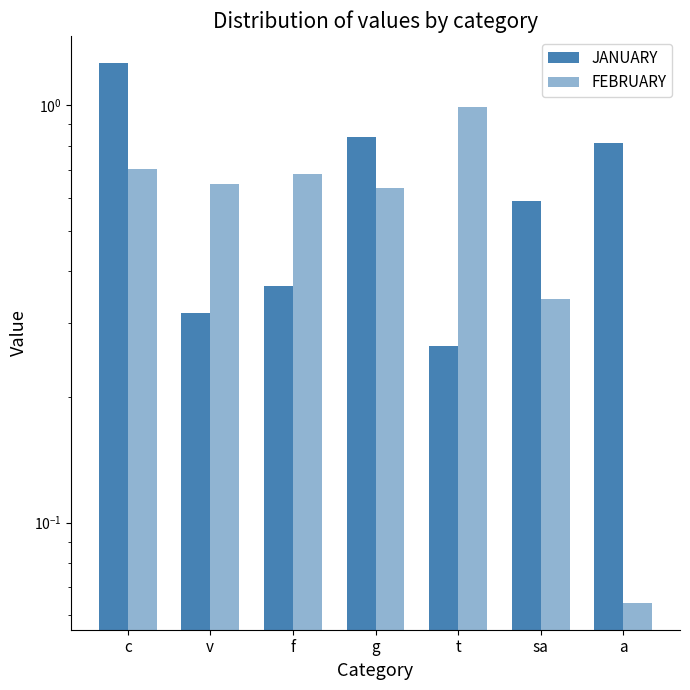

Reading left to right, what are all the values shown in this chart?

JANUARY: 1.3	0.3	0.4	0.8	0.3	0.6	0.8
FEBRUARY: 0.7	0.6	0.7	0.6	1.0	0.3	0.1